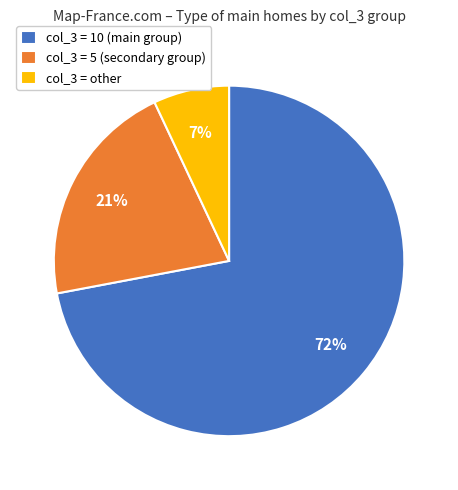

Approximately how many times larger is the value at col_3 = 5 compared to col_3 = 10?

0.3